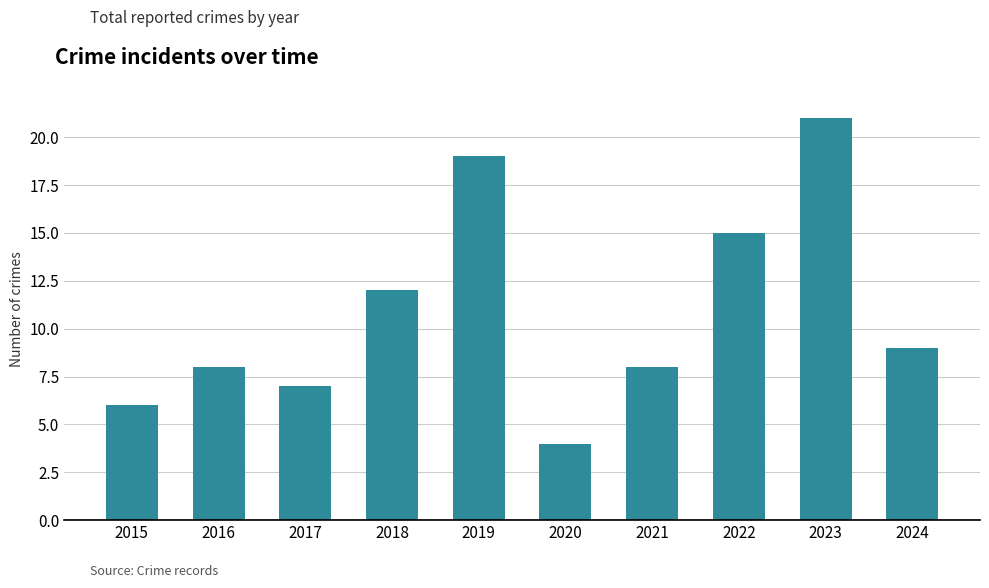

Where does the data first go above 9?

2018